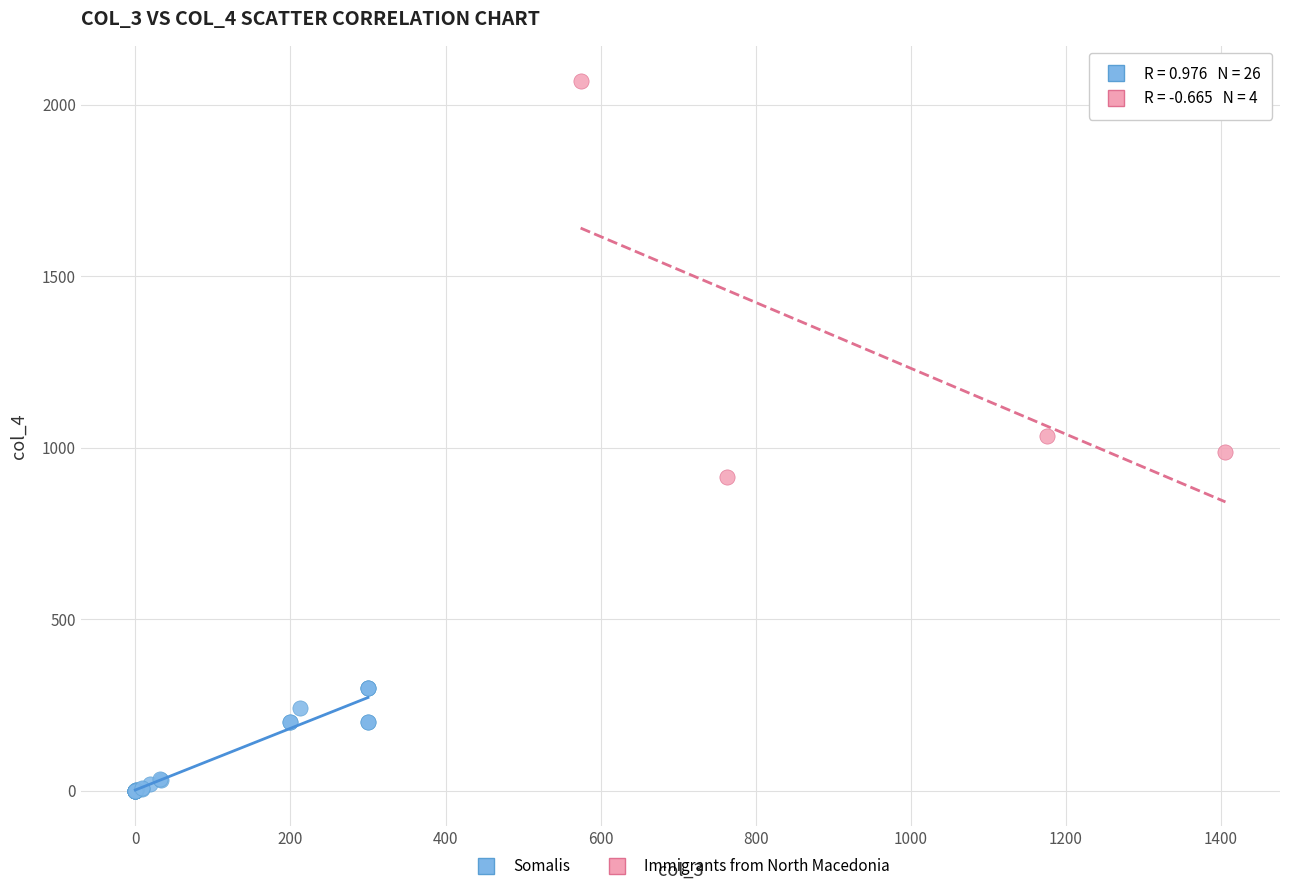

Which series contains the highest Y value?

Immigrants from North Macedonia